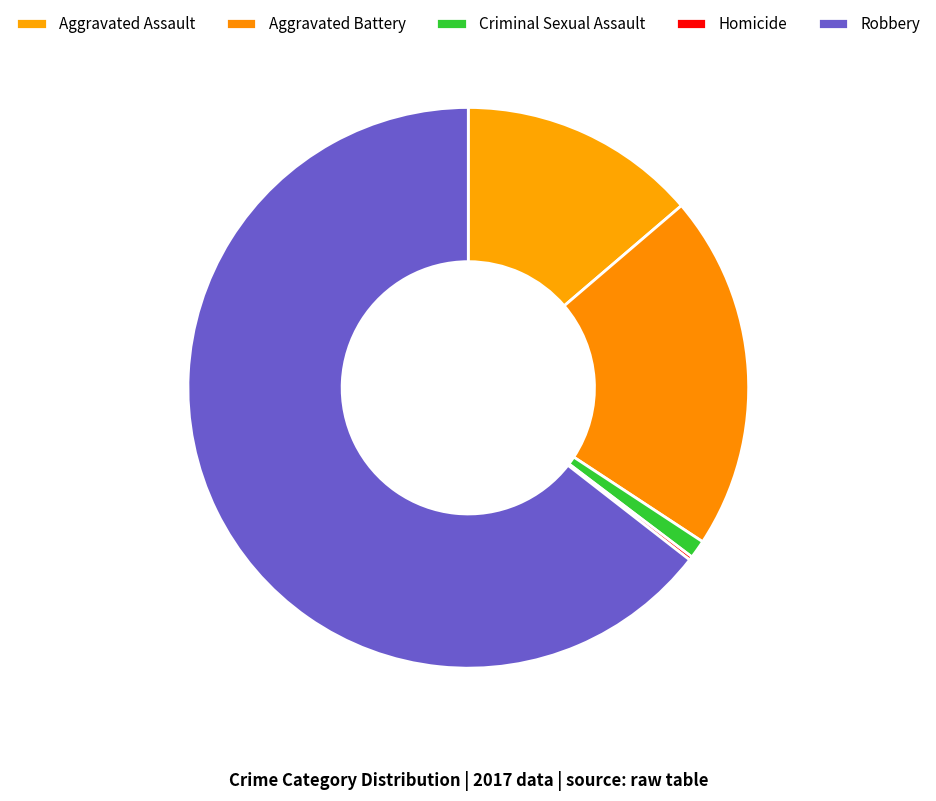

What percentage do Aggravated Assault and Homicide together represent?

14.0%